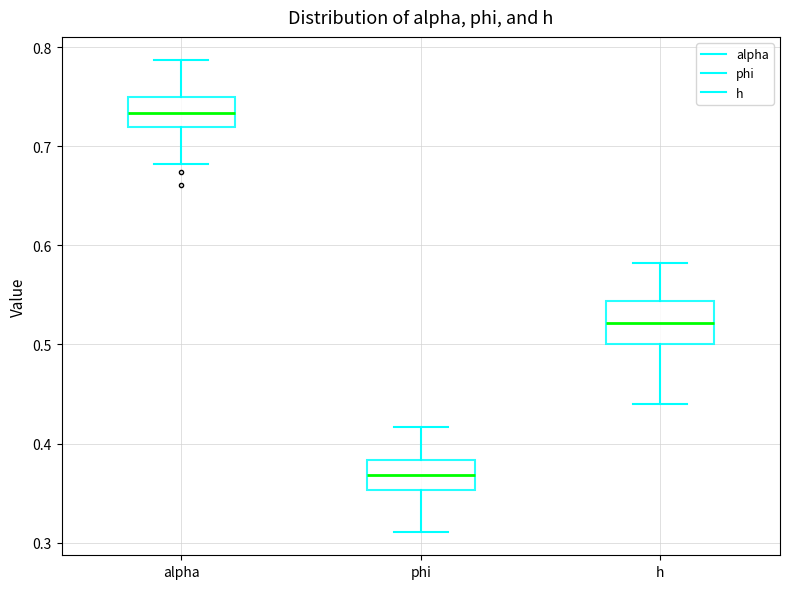

Where does the lower whisker of the box for phi end on the y-axis? The values are not printed on the chart, so give them approximately, as read against the axis.

0.31